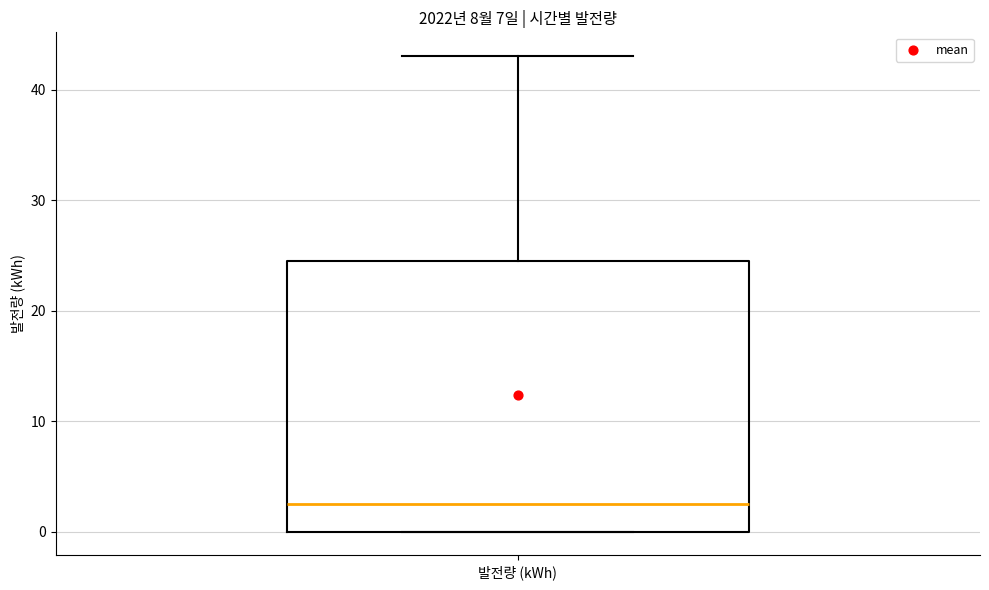

Transcribe this box plot: give where the median line is, the range the box spans, and where the two whiskers end, as read against the y-axis. The values are not printed on the chart, so give them approximately, as read against the axis.

median 3, box 0 to 25, whiskers 0 to 43